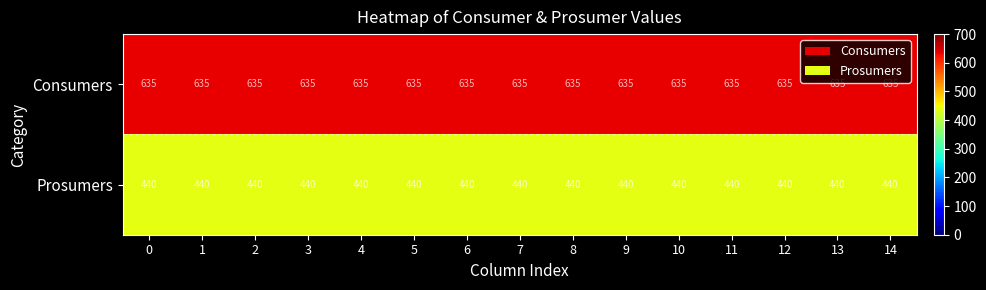

The Prosumers series shows 440 at 6. True or false?

True